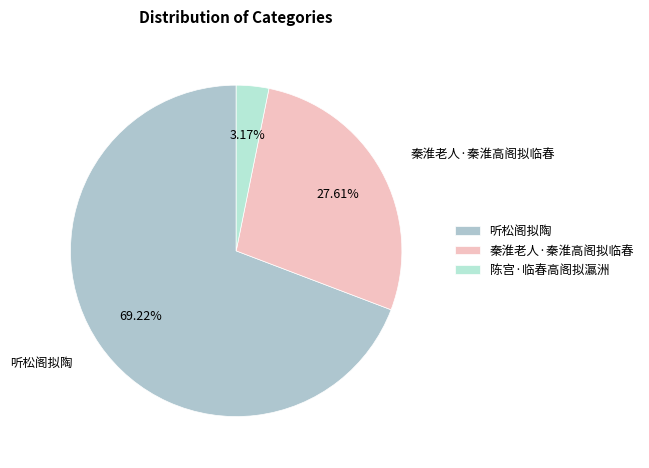

Rank the categories by value from lowest to highest.

陈宫·临春高阁拟瀛洲, 秦淮老人·秦淮高阁拟临春, 听松阁拟陶